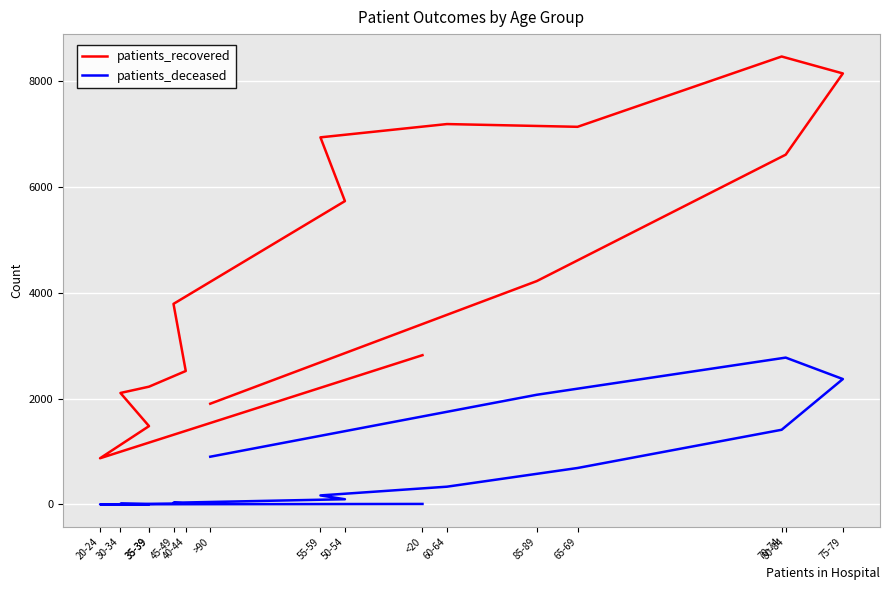

What is the minimum value for patients_deceased?

3